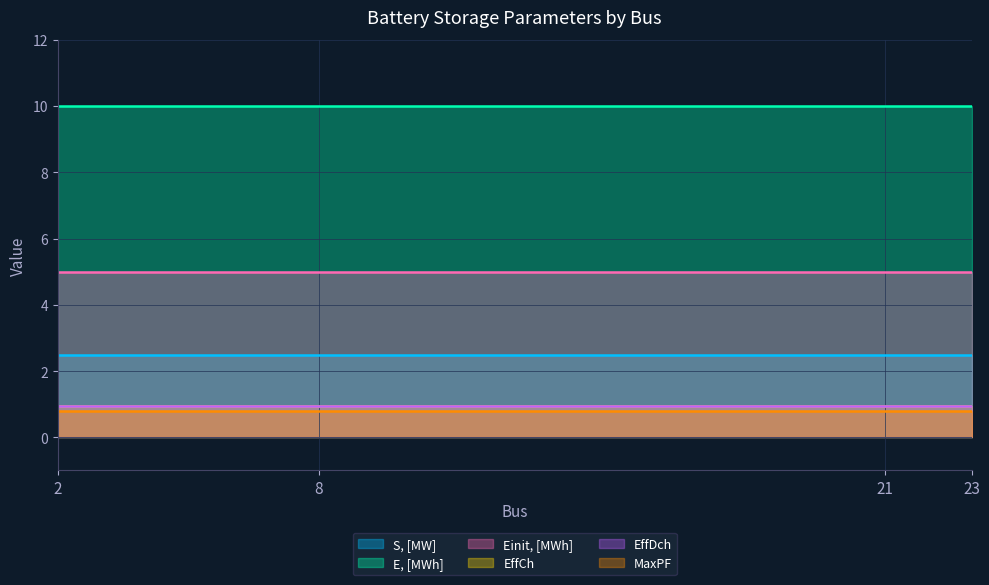

What is the difference between the highest and lowest values at 8?

9.2